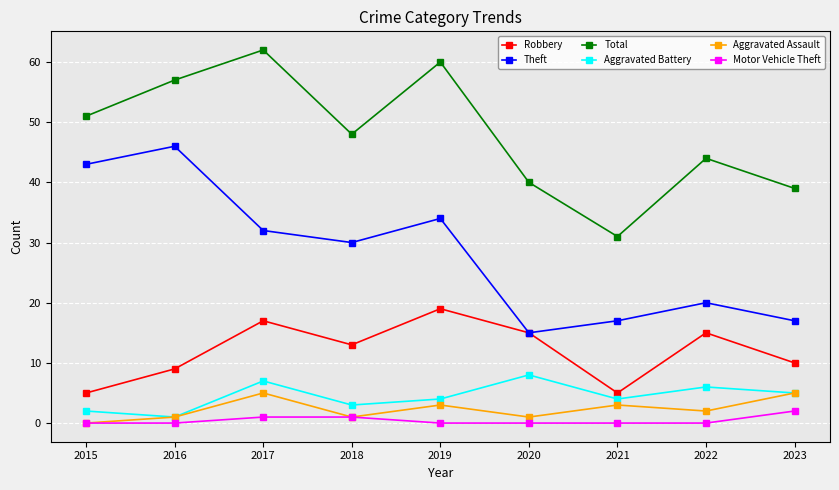

At which category is the sum across all series the highest?

2017